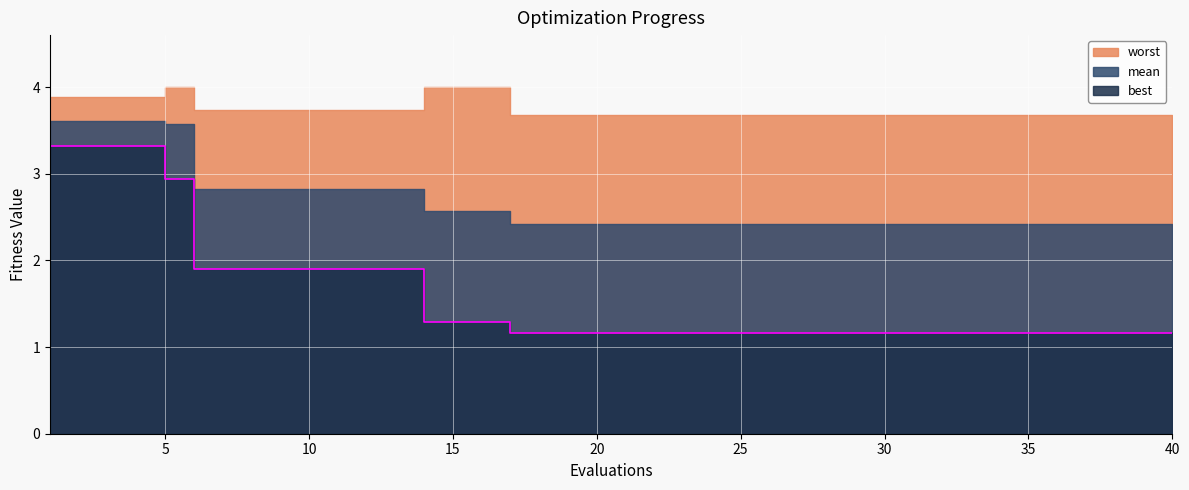

Reading left to right, list all the values displayed in this chart.

mean: 1=3.6	2=3.6	3=3.6	4=3.6	5=3.6	6=2.8	7=2.8	8=2.8	9=2.8	10=2.8	11=2.8	12=2.8	13=2.8	14=2.6	15=2.6	16=2.6	17=2.4	18=2.4	19=2.4	20=2.4	21=2.4	22=2.4	23=2.4	24=2.4	25=2.4	26=2.4	27=2.4	28=2.4	29=2.4	30=2.4	31=2.4	32=2.4	33=2.4	34=2.4	35=2.4	36=2.4	37=2.4	38=2.4	39=2.4	40=2.4
best: 1=3.3	2=3.3	3=3.3	4=3.3	5=2.9	6=1.9	7=1.9	8=1.9	9=1.9	10=1.9	11=1.9	12=1.9	13=1.9	14=1.3	15=1.3	16=1.3	17=1.2	18=1.2	19=1.2	20=1.2	21=1.2	22=1.2	23=1.2	24=1.2	25=1.2	26=1.2	27=1.2	28=1.2	29=1.2	30=1.2	31=1.2	32=1.2	33=1.2	34=1.2	35=1.2	36=1.2	37=1.2	38=1.2	39=1.2	40=1.2
worst: 1=3.9	2=3.9	3=3.9	4=3.9	5=4.0	6=3.7	7=3.7	8=3.7	9=3.7	10=3.7	11=3.7	12=3.7	13=3.7	14=4.0	15=4.0	16=4.0	17=3.7	18=3.7	19=3.7	20=3.7	21=3.7	22=3.7	23=3.7	24=3.7	25=3.7	26=3.7	27=3.7	28=3.7	29=3.7	30=3.7	31=3.7	32=3.7	33=3.7	34=3.7	35=3.7	36=3.7	37=3.7	38=3.7	39=3.7	40=3.7